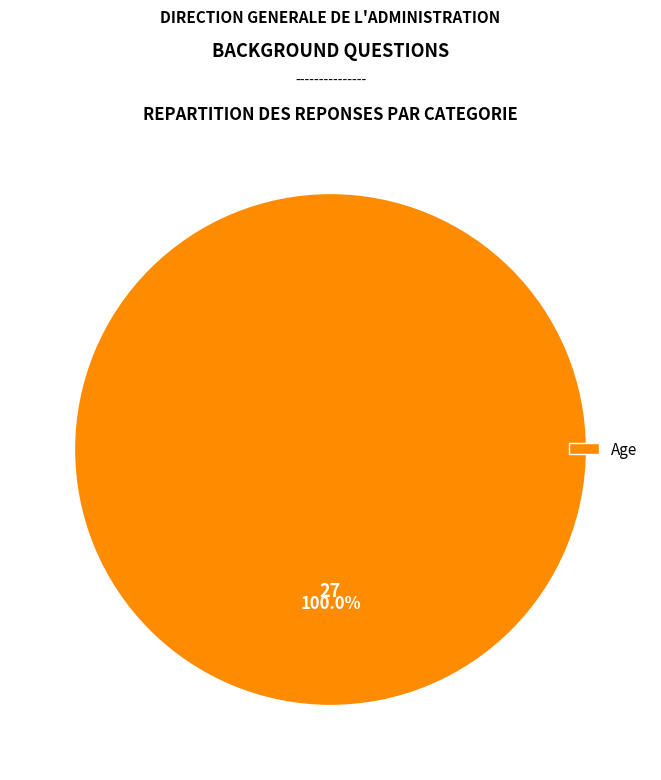

Does any single category account for the majority?

Yes